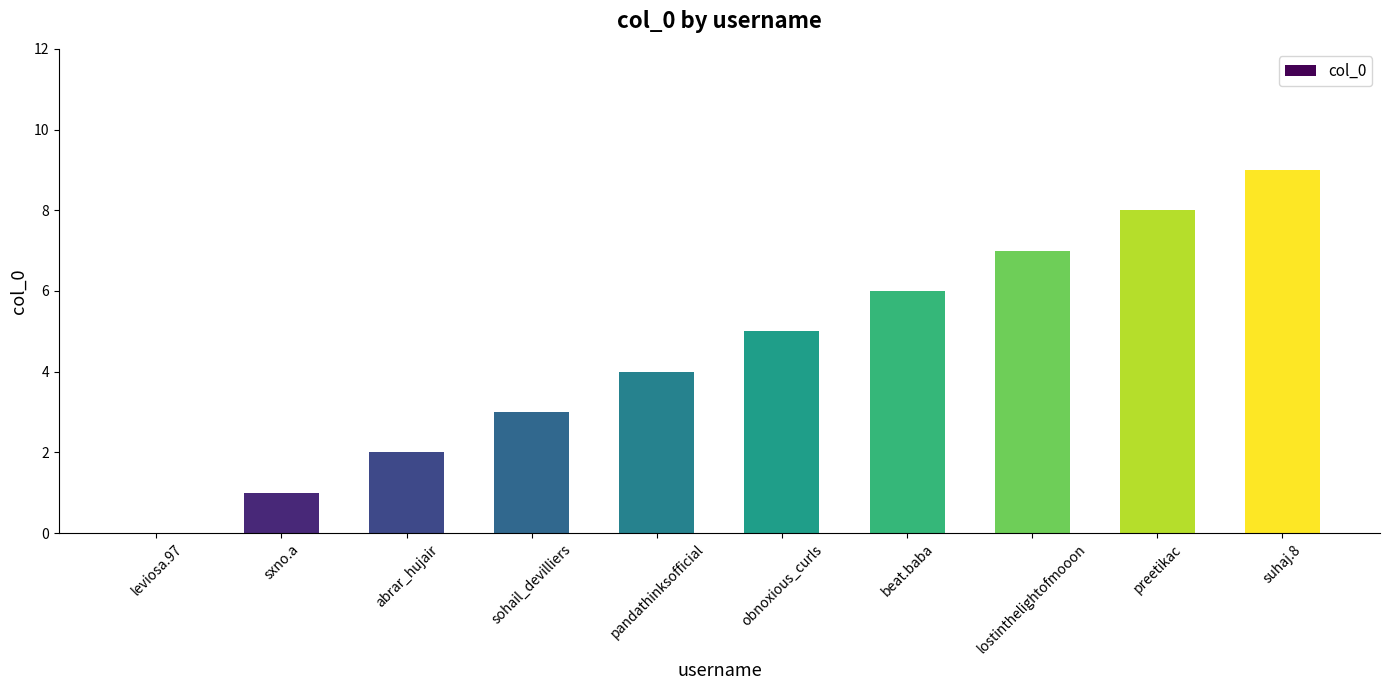

At which category does the chart reach its peak across all series?

suhaj.8